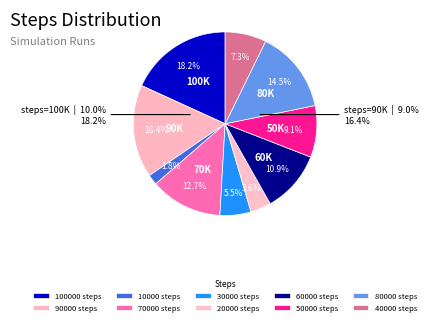

To the nearest percent, what is the difference between the largest and smallest slice percentages?

16%